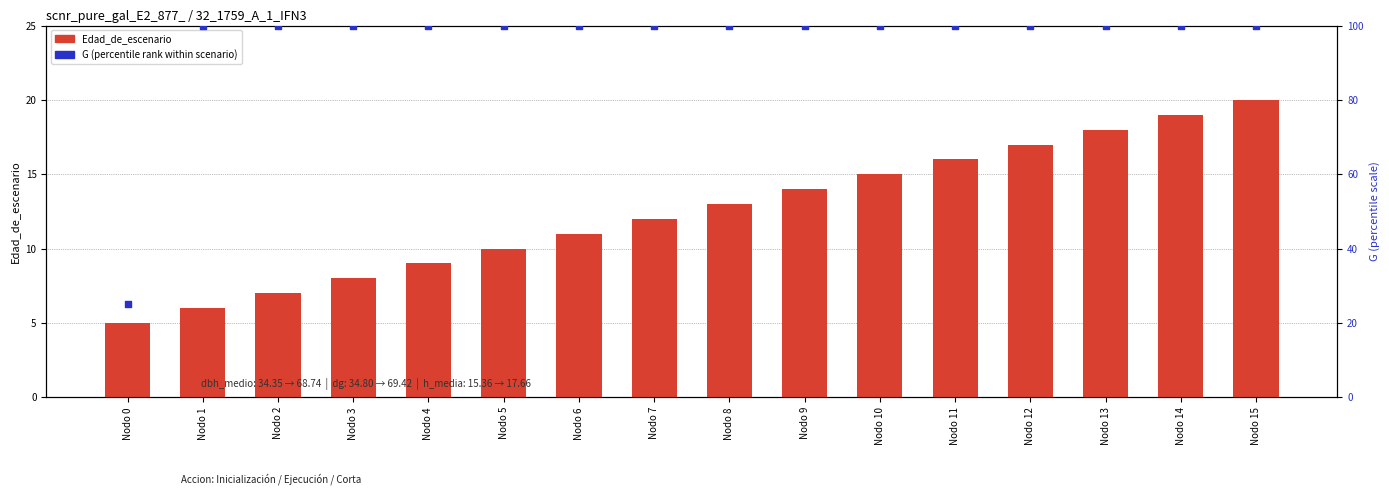

Which series reaches the maximum Y coordinate?

G (percentile rank)